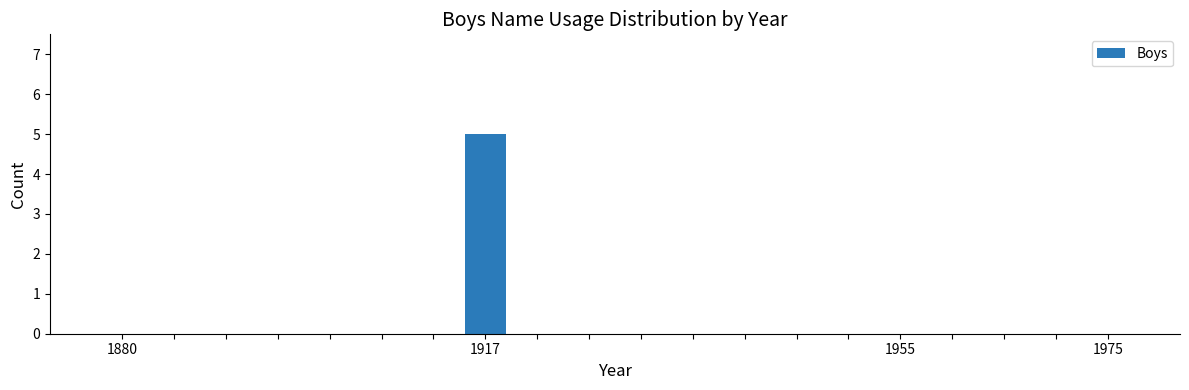

How many values are between 0 and 1?

19